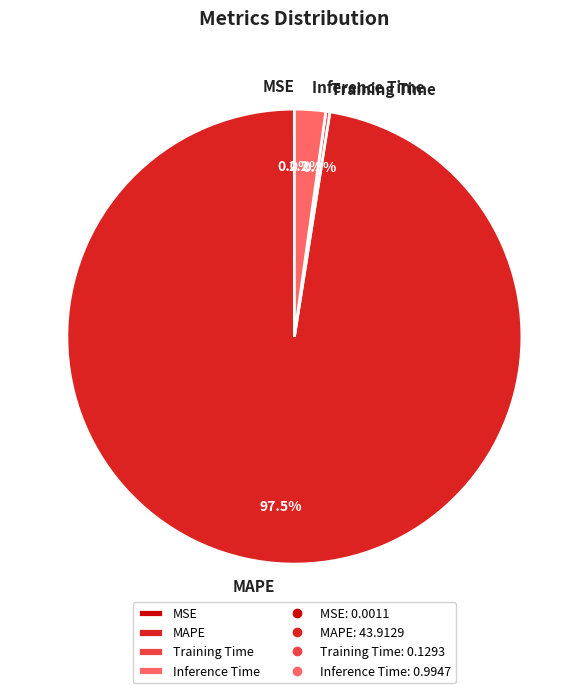

True or false: Training Time accounts for 0% of the total.

True